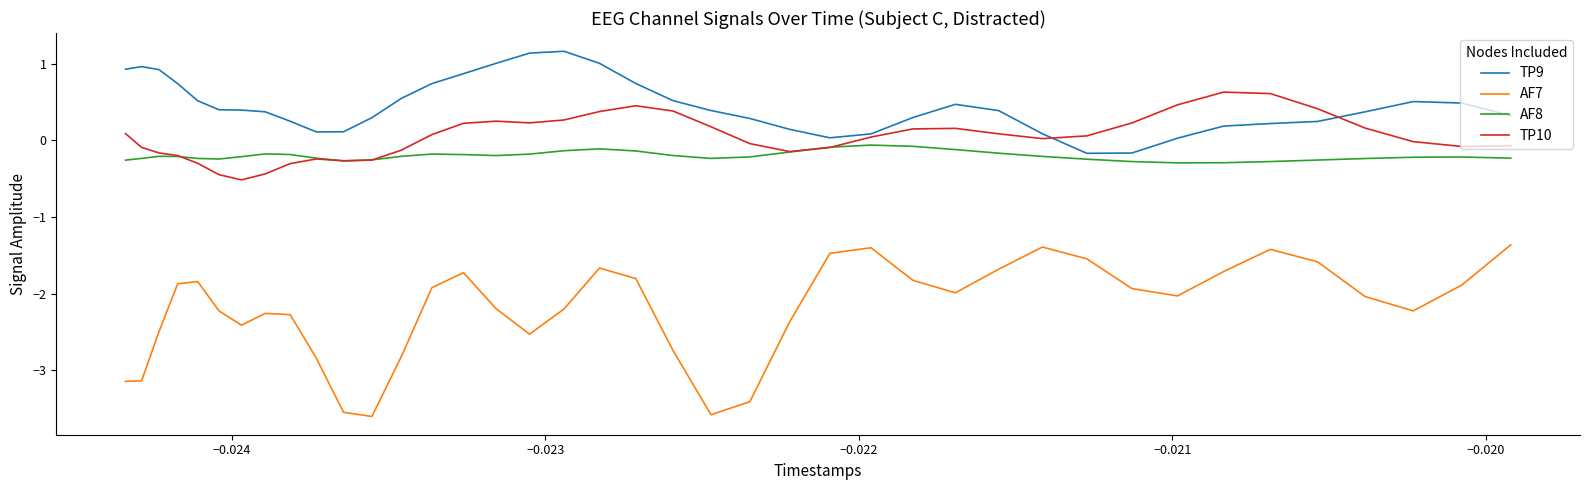

What is the difference between the maximum and minimum values in the AF7 series?

2.2